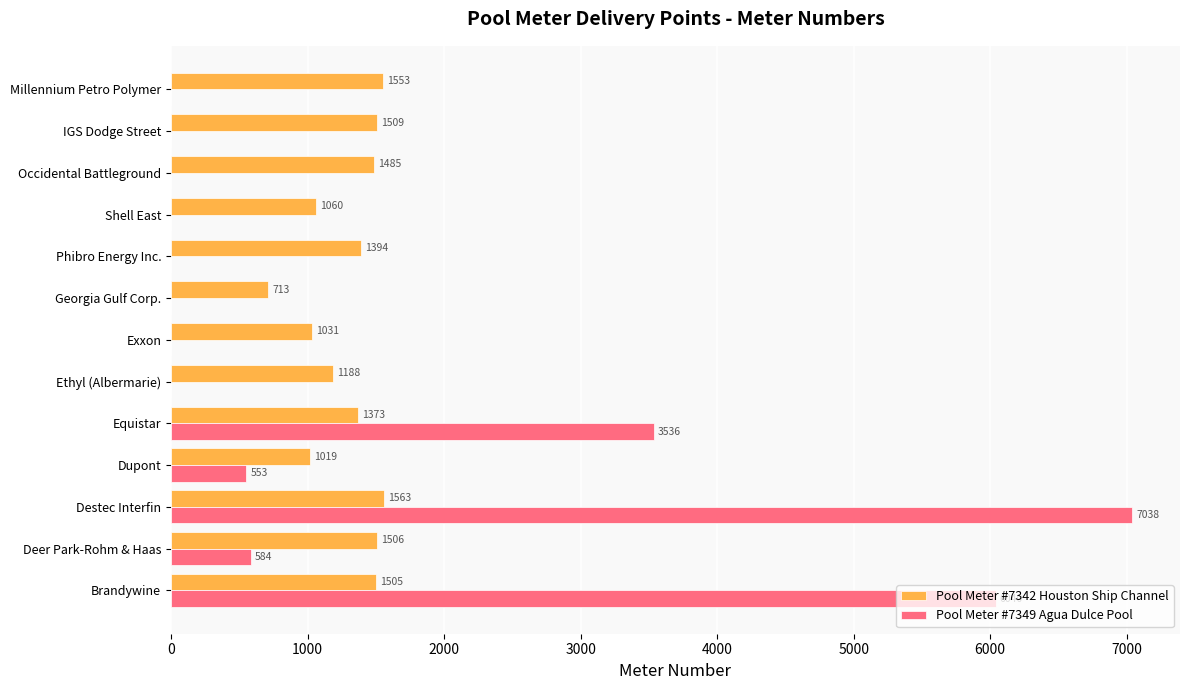

Is the value of Pool Meter #7349 Agua Dulce Pool at Shell East greater than the value of Pool Meter #7342 Houston Ship Channel at Destec Interfin?

No